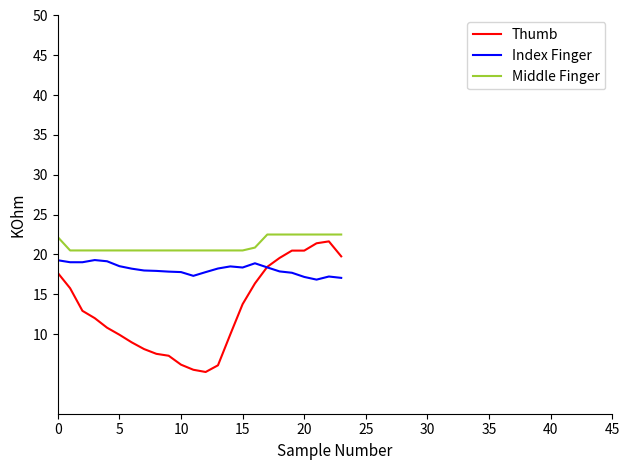

List the series in order of their overall mean, lowest first.

Thumb, Index Finger, Middle Finger